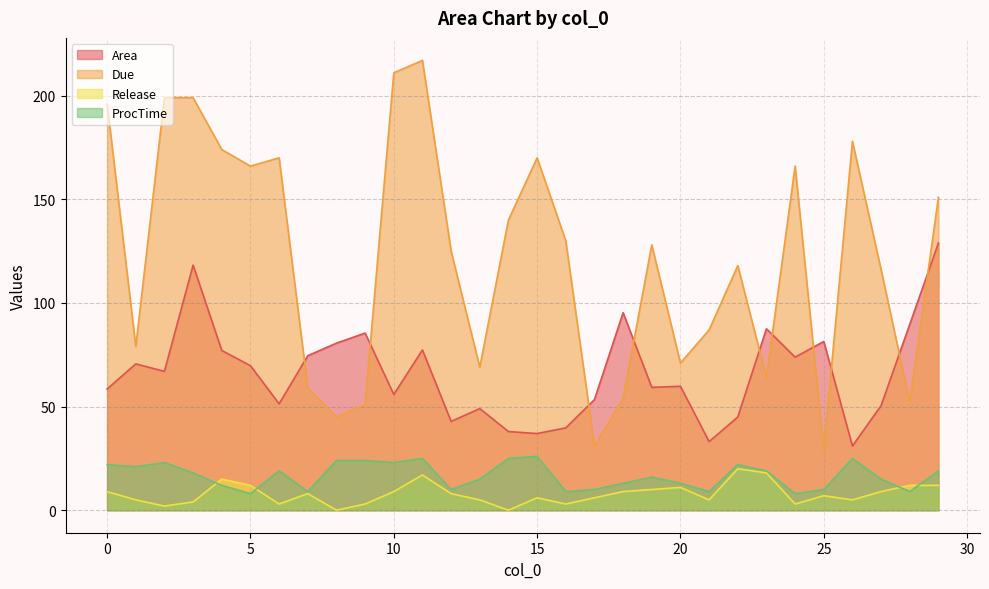

True or false: Area and Release intersect in this chart.

False